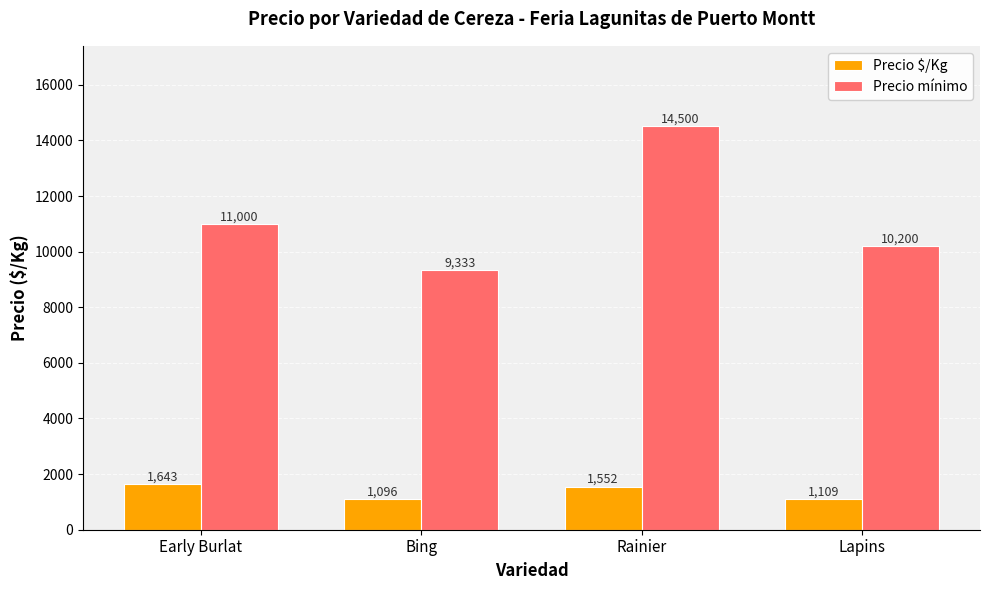

What position from the right is Early Burlat?

4